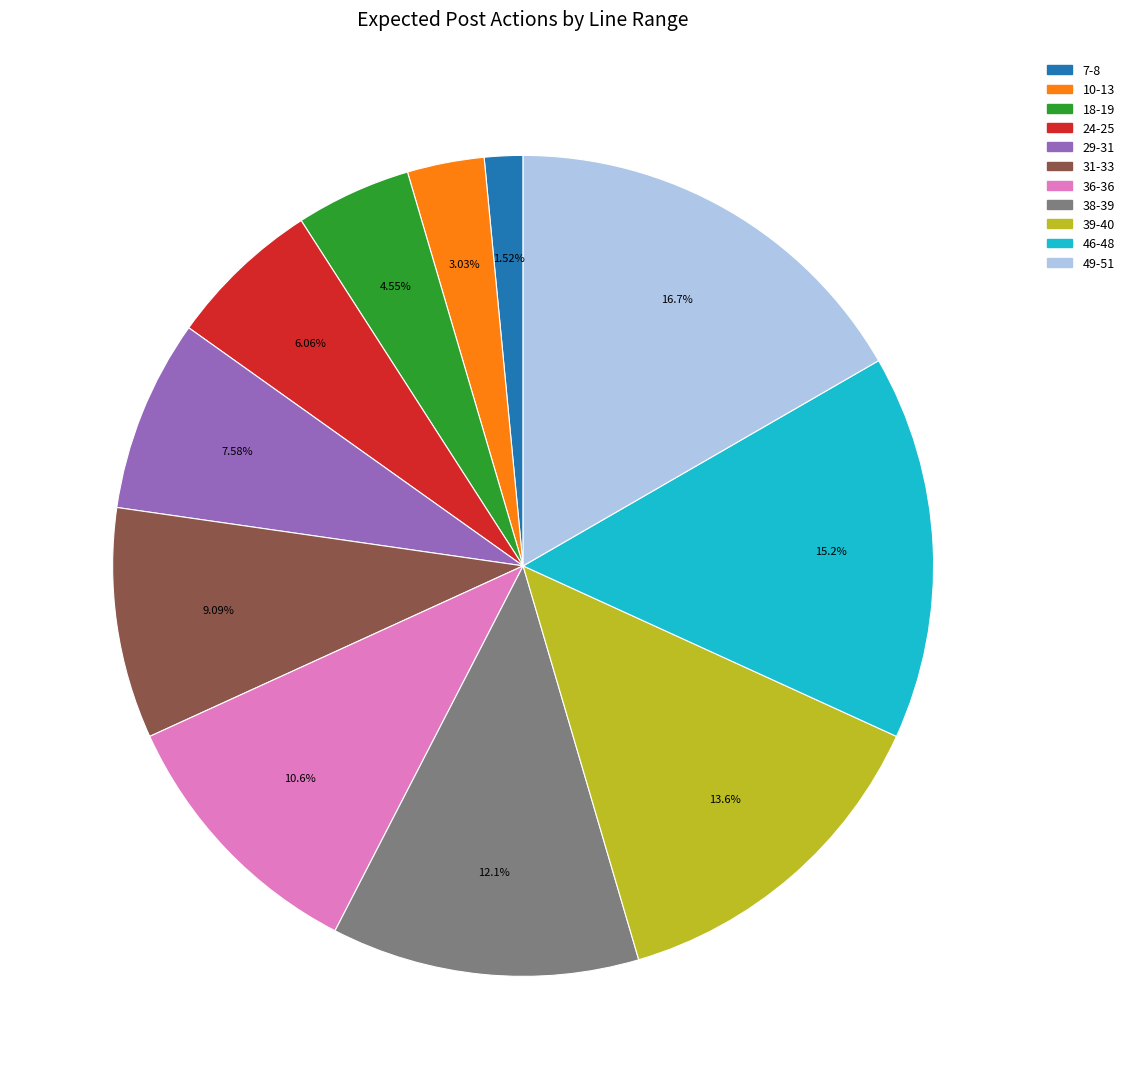

Count the number of slices in the pie.

11